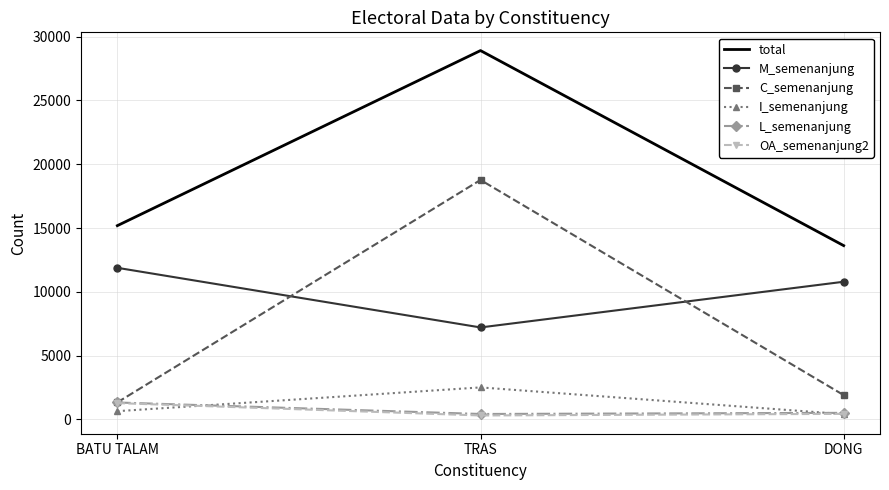

Which series changed the most between BATU TALAM and TRAS?

C_semenanjung